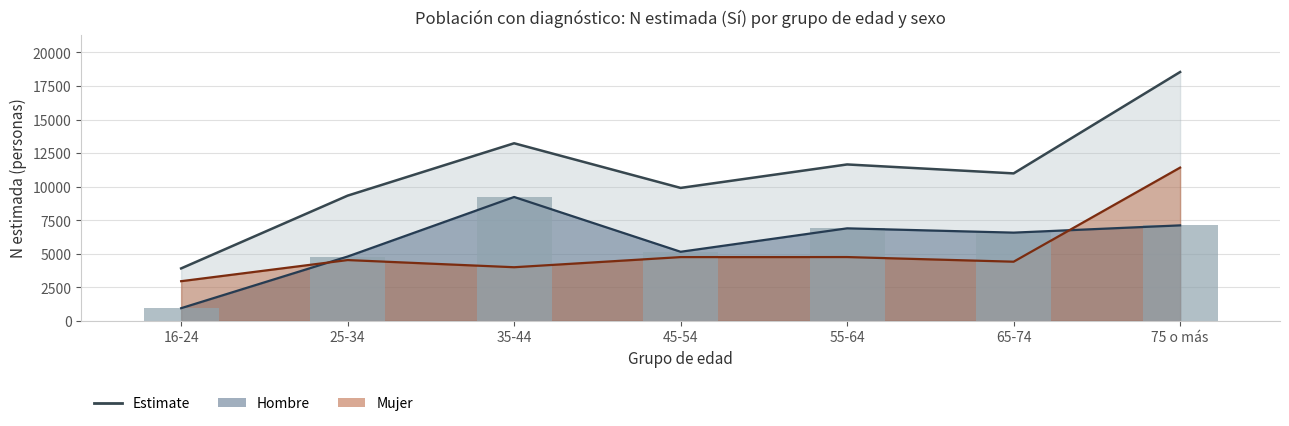

Reading left to right, transcribe all the data shown in this chart.

Hombre (N estimada Sí): 16-24=952	25-34=4799	35-44=9233	45-54=5153	55-64=6898	65-74=6578	75 o más=7119
Mujer (N estimada Sí): 16-24=2962	25-34=4535	35-44=4001	45-54=4756	55-64=4759	65-74=4413	75 o más=11422
Total (N estimada Sí): 16-24=3914	25-34=9334	35-44=13234	45-54=9909	55-64=11657	65-74=10991	75 o más=18541